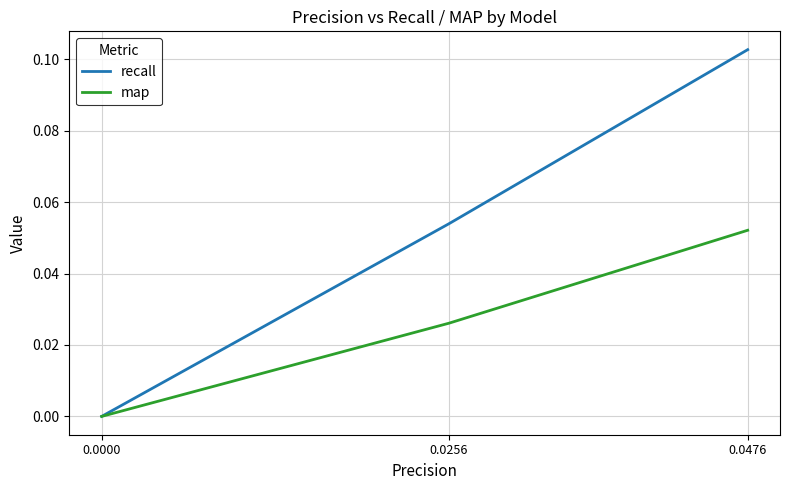

The value of recall at 0.0000 is 0.0. True or false?

True